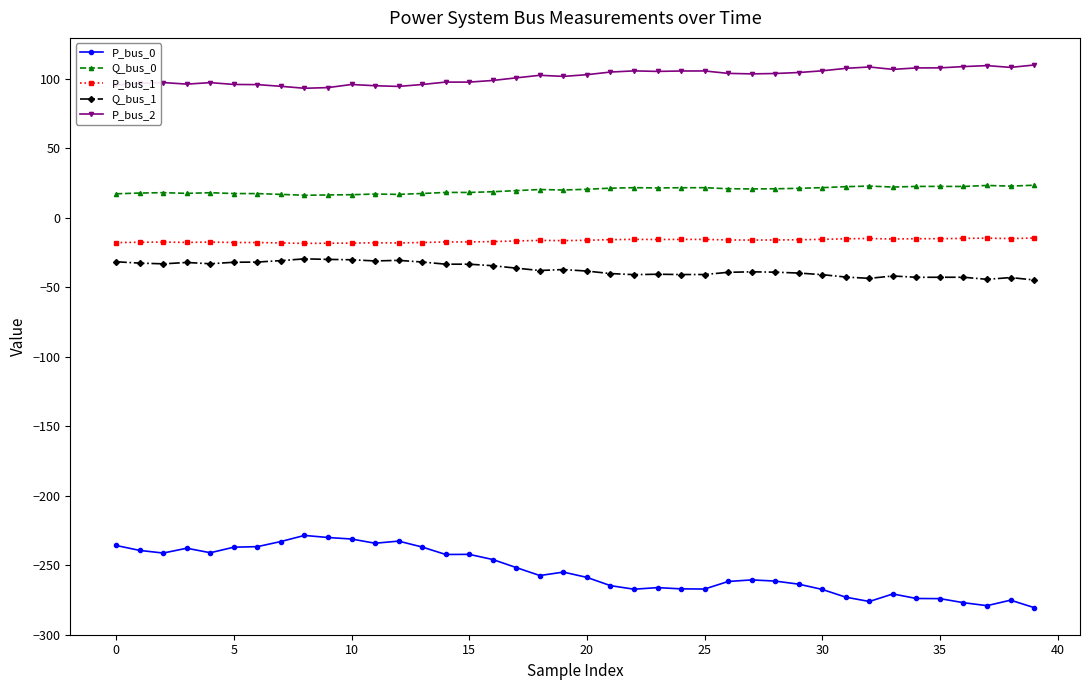

What is the greatest value displayed?

109.7